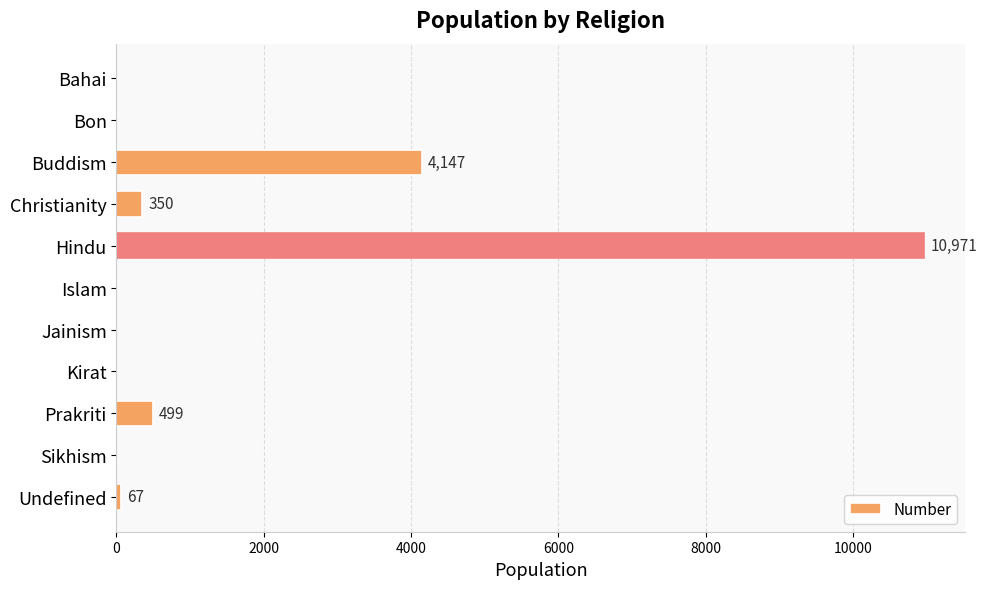

At which label is the value closest to 5485?

Buddism